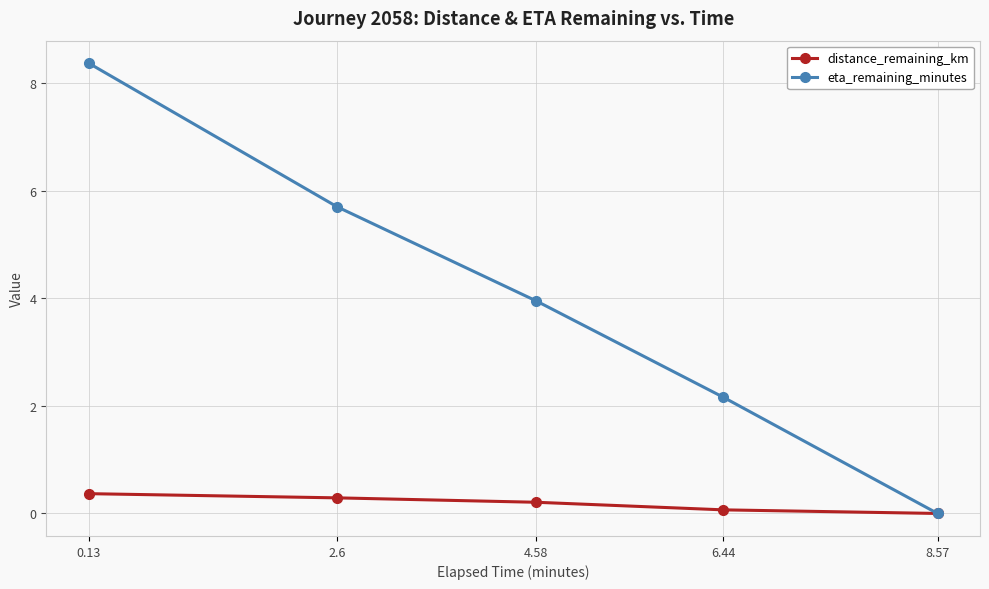

What are all the series names shown in the legend?

distance_remaining_km, eta_remaining_minutes